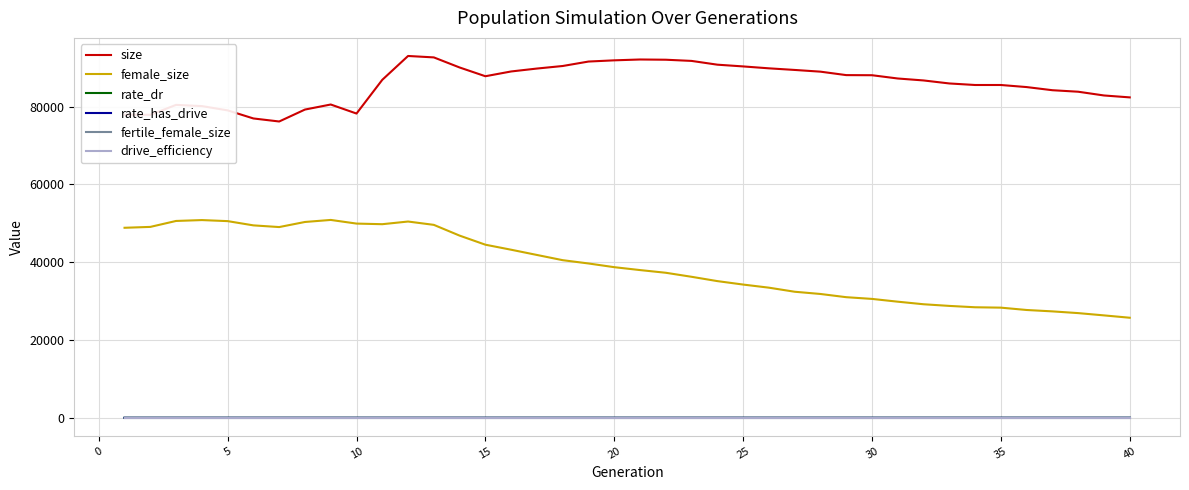

How many lines are shown in the chart?

6